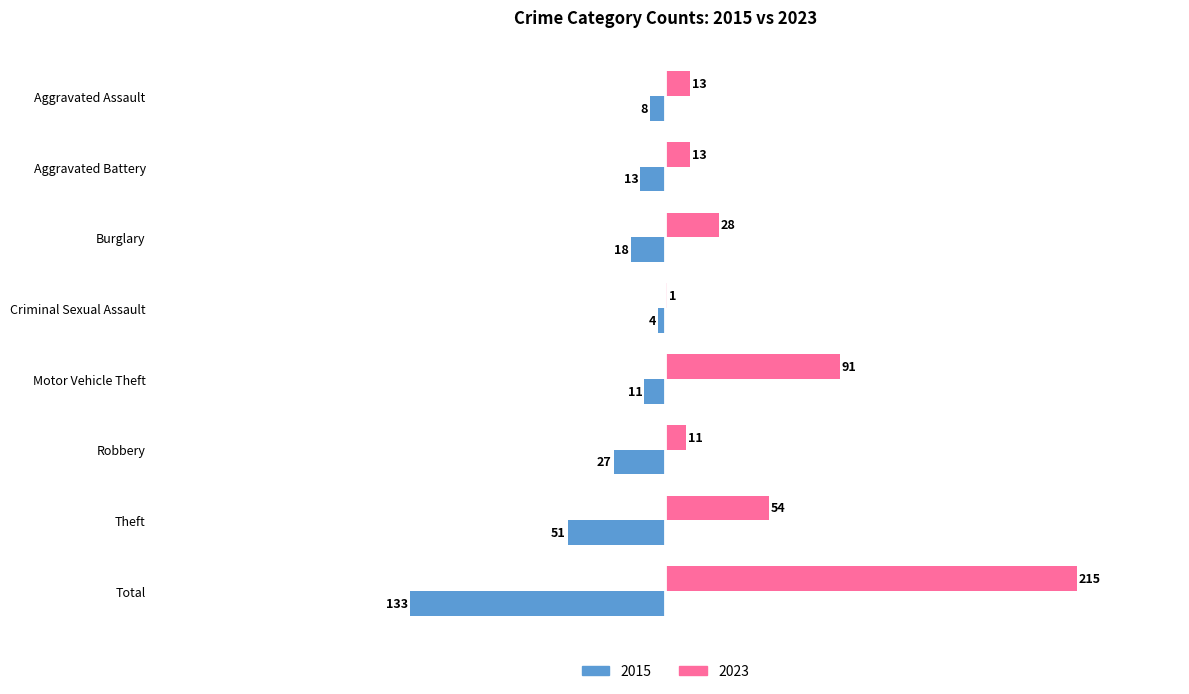

What is the sum of the 2015 values at Theft and Criminal Sexual Assault?

-55